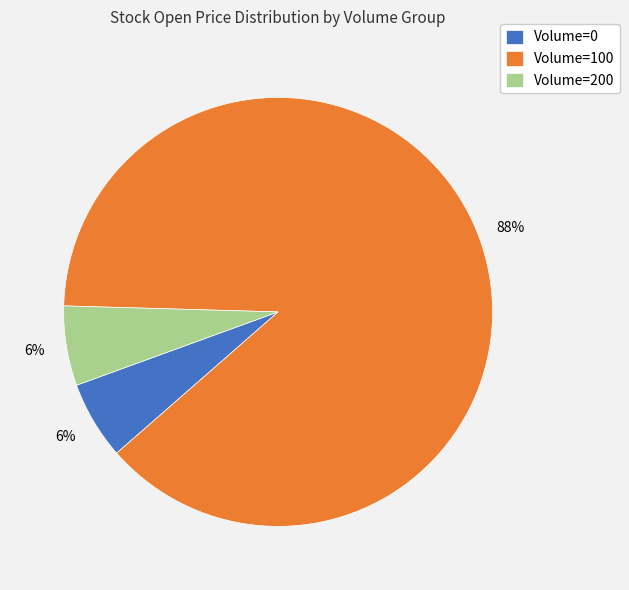

Which category has the biggest portion of the pie?

Volume=100